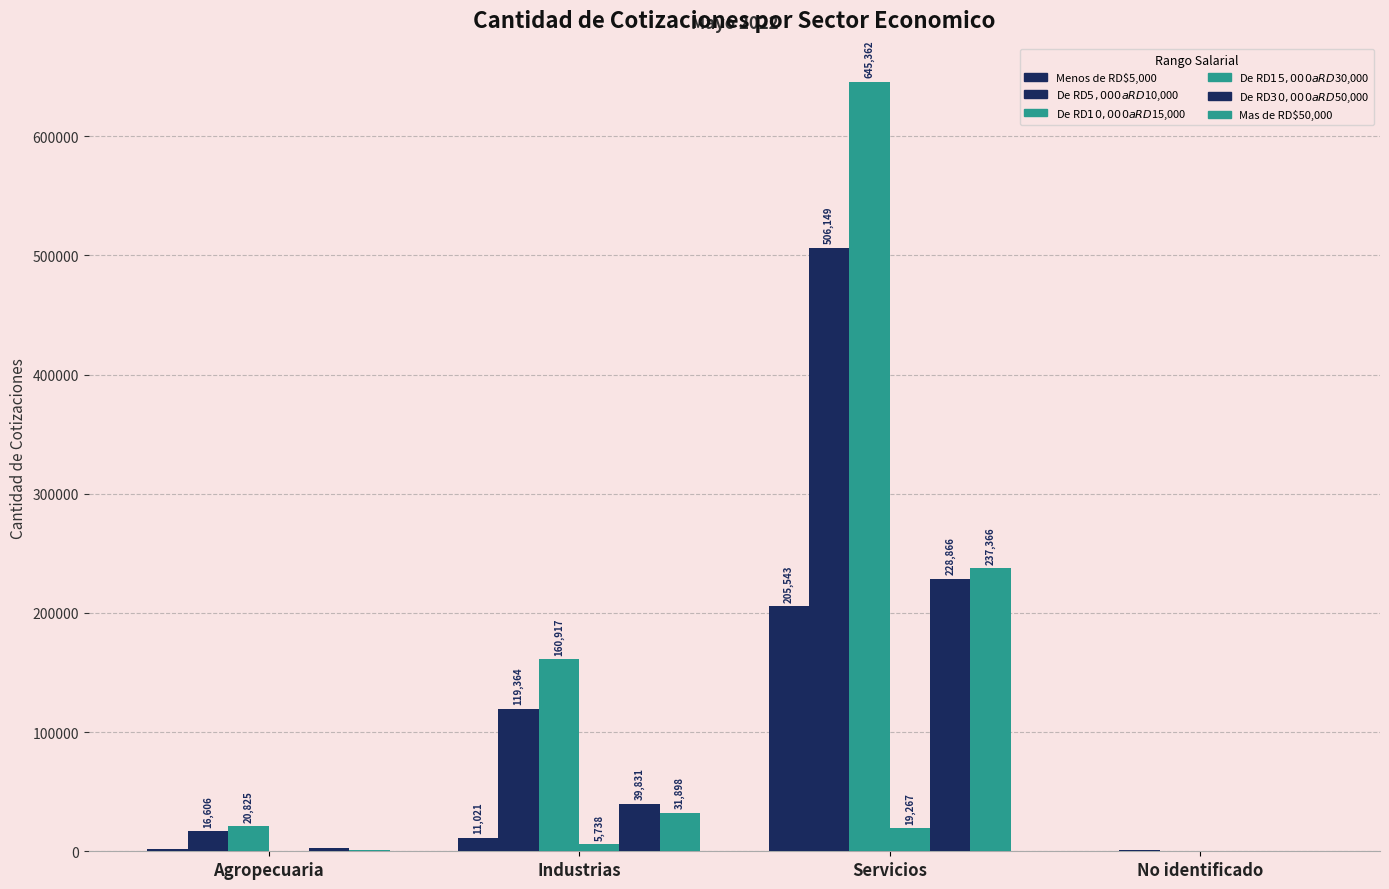

Reading left to right, extract all data points from this chart.

Menos de RD$5,000: Agropecuaria=2118	Industrias=11021	Servicios=205543	No identificado=406
De RD$5,000 a RD$10,000: Agropecuaria=16606	Industrias=119364	Servicios=506149	No identificado=1406
De RD$10,000 a RD$15,000: Agropecuaria=20825	Industrias=160917	Servicios=645362	No identificado=89
De RD$15,000 a RD$30,000: Agropecuaria=436	Industrias=5738	Servicios=19267	No identificado=37
De RD$30,000 a RD$50,000: Agropecuaria=2493	Industrias=39831	Servicios=228866	No identificado=9
Mas de RD$50,000: Agropecuaria=1437	Industrias=31898	Servicios=237366	No identificado=2